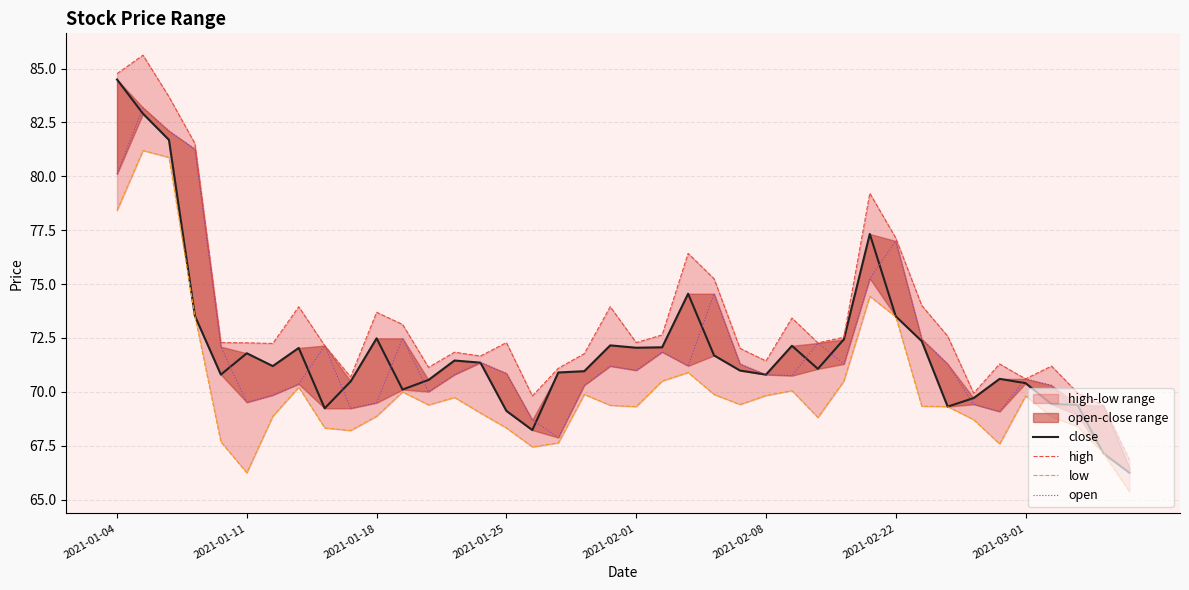

The value of high at 2021-01-25 is 131.0. True or false?

False